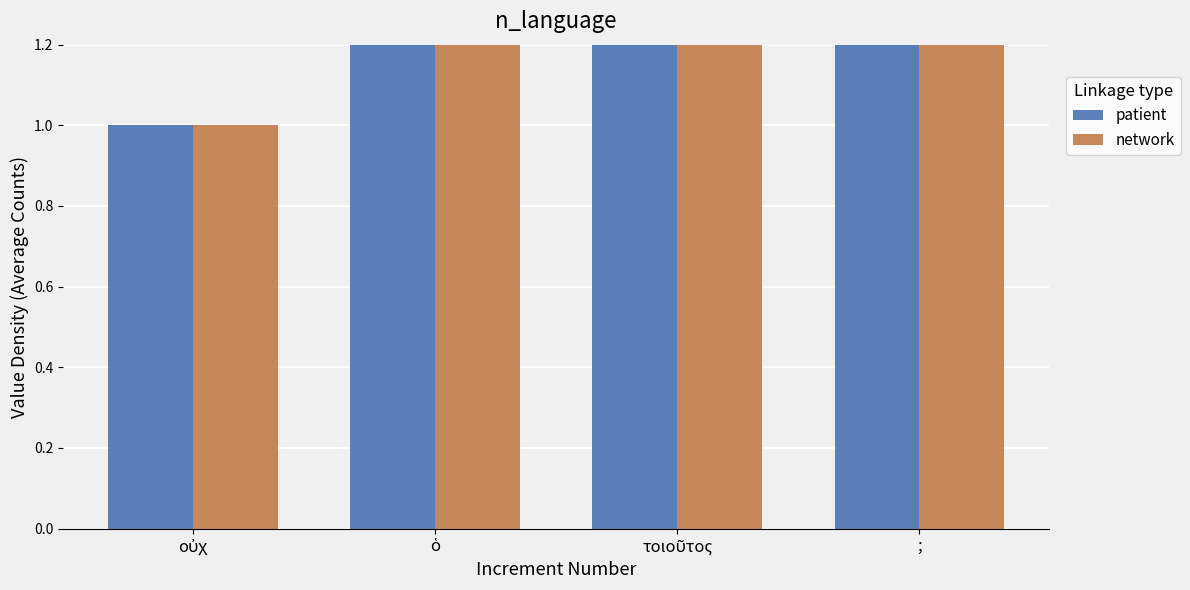

Which series changed the most between οὐχ and ὁ?

patient